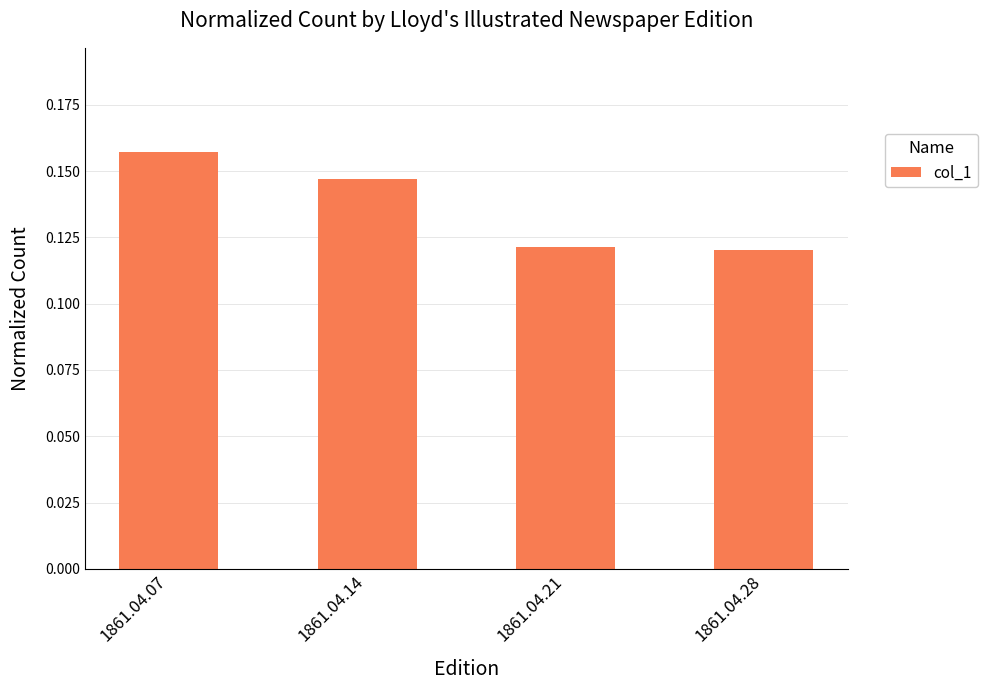

Which has a higher value, 1861.04.14 or 1861.04.07?

1861.04.07